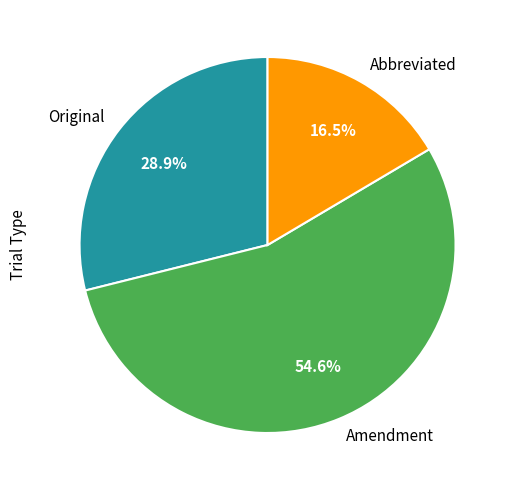

Between Abbreviated and Original, which is larger?

Original